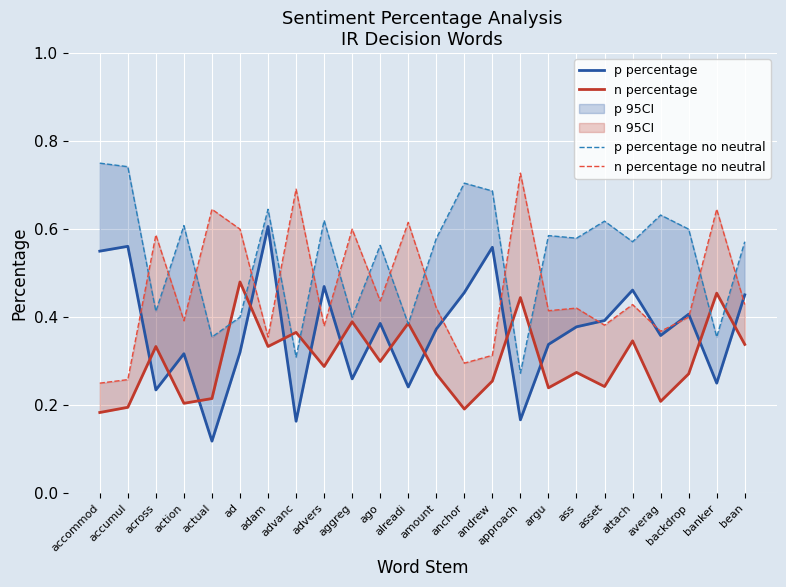

Reading left to right, transcribe all the data shown in this chart.

p percentage: accommod=0.6	accumul=0.6	across=0.2	action=0.3	actual=0.1	ad=0.3	adam=0.6	advanc=0.2	advers=0.5	aggreg=0.3	ago=0.4	alreadi=0.2	amount=0.4	anchor=0.5	andrew=0.6	approach=0.2	argu=0.3	ass=0.4	asset=0.4	attach=0.5	averag=0.4	backdrop=0.4	banker=0.2	bean=0.5
n percentage: accommod=0.2	accumul=0.2	across=0.3	action=0.2	actual=0.2	ad=0.5	adam=0.3	advanc=0.4	advers=0.3	aggreg=0.4	ago=0.3	alreadi=0.4	amount=0.3	anchor=0.2	andrew=0.3	approach=0.4	argu=0.2	ass=0.3	asset=0.2	attach=0.3	averag=0.2	backdrop=0.3	banker=0.5	bean=0.3
p percentage no neutral: accommod=0.8	accumul=0.7	across=0.4	action=0.6	actual=0.4	ad=0.4	adam=0.6	advanc=0.3	advers=0.6	aggreg=0.4	ago=0.6	alreadi=0.4	amount=0.6	anchor=0.7	andrew=0.7	approach=0.3	argu=0.6	ass=0.6	asset=0.6	attach=0.6	averag=0.6	backdrop=0.6	banker=0.4	bean=0.6
n percentage no neutral: accommod=0.2	accumul=0.3	across=0.6	action=0.4	actual=0.6	ad=0.6	adam=0.4	advanc=0.7	advers=0.4	aggreg=0.6	ago=0.4	alreadi=0.6	amount=0.4	anchor=0.3	andrew=0.3	approach=0.7	argu=0.4	ass=0.4	asset=0.4	attach=0.4	averag=0.4	backdrop=0.4	banker=0.6	bean=0.4